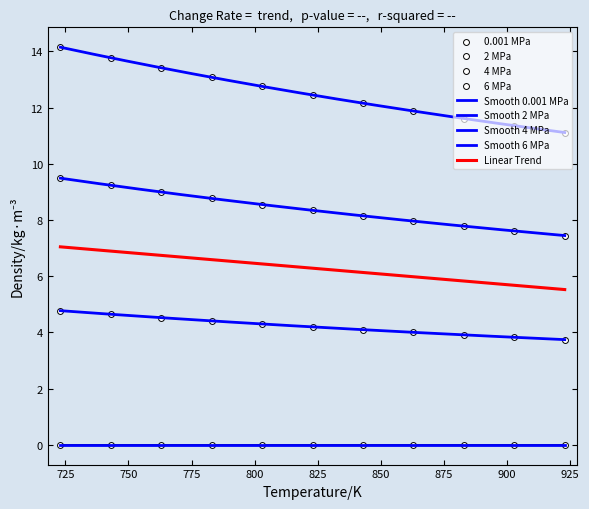

Which series contains the lowest Y value?

0.001 MPa